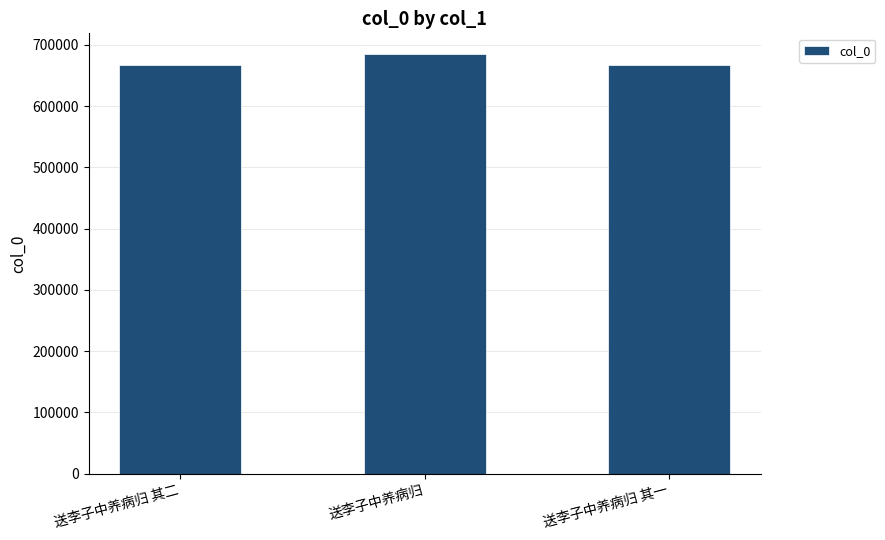

Where is the data nearest to the value 676020?

送李子中养病归 其二